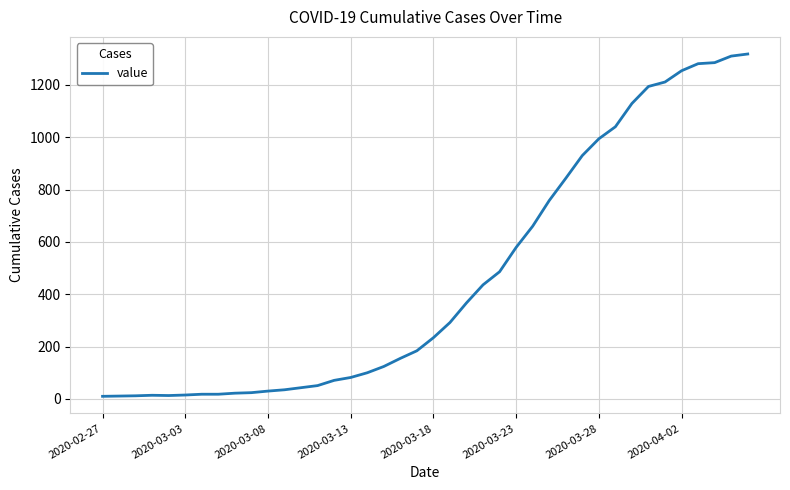

What is the greatest value displayed?

1318